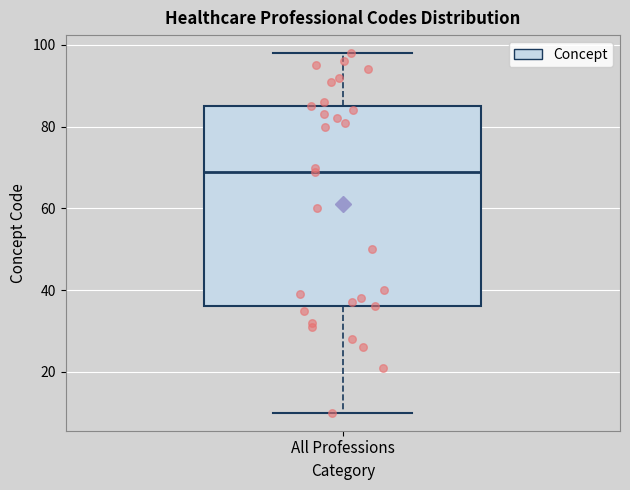

Where is the lower edge of the box for All Professions on the y-axis? The values are not printed on the chart, so give them approximately, as read against the axis.

36